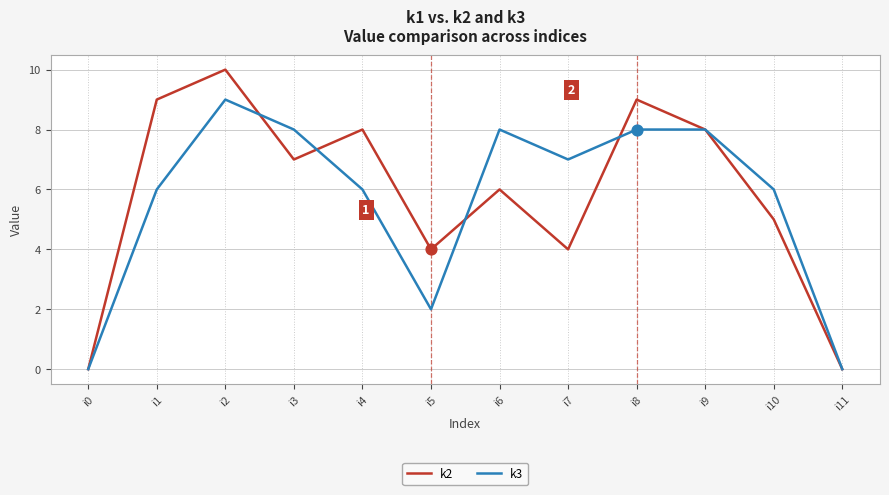

What is the total value across all series at i1?

15